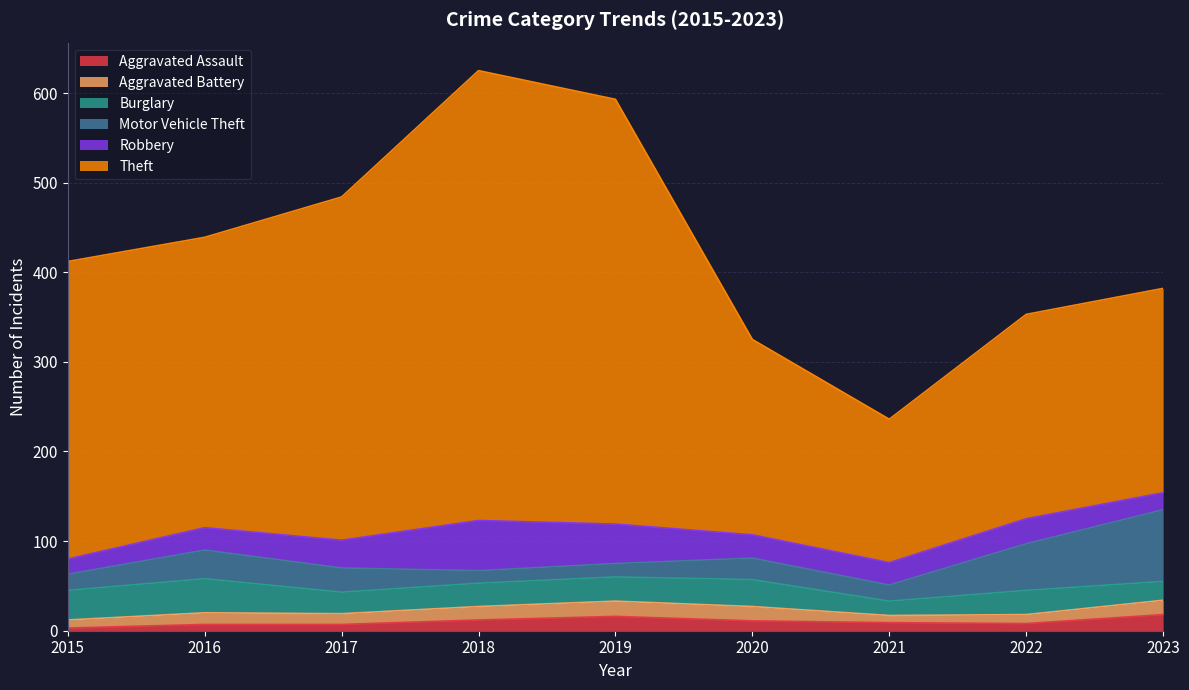

What is the difference between the highest and lowest values at 2018?

490